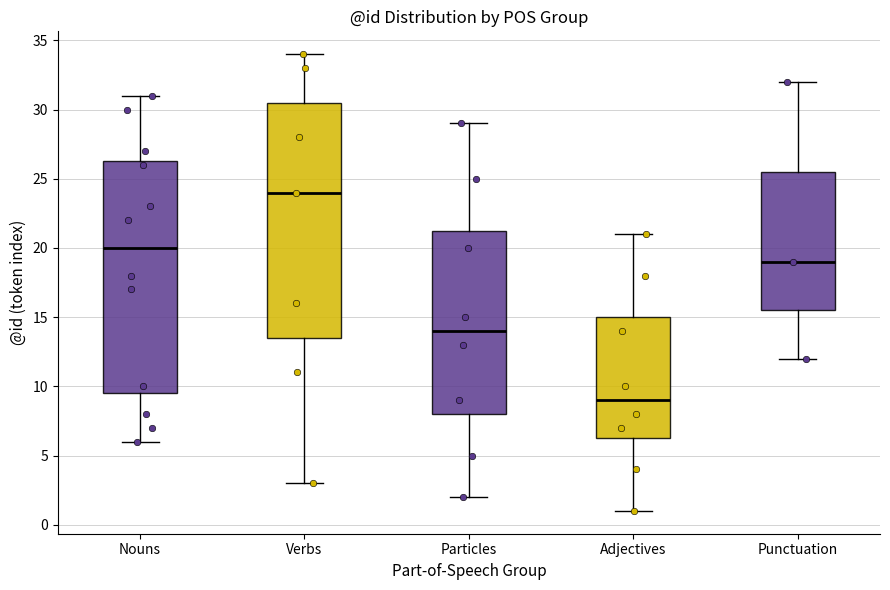

Where does the lower whisker of the box for Adjectives end on the y-axis? The values are not printed on the chart, so give them approximately, as read against the axis.

1.0